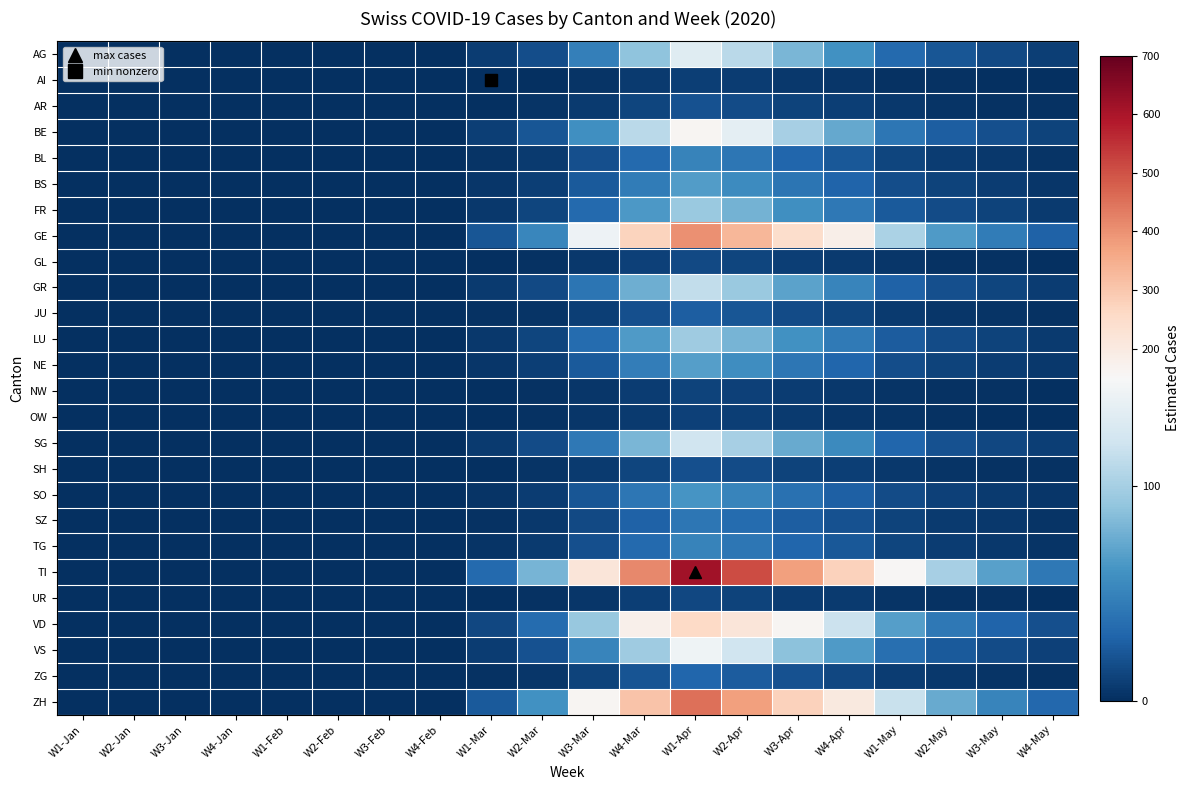

Which series has the largest range (max minus min)?

TI